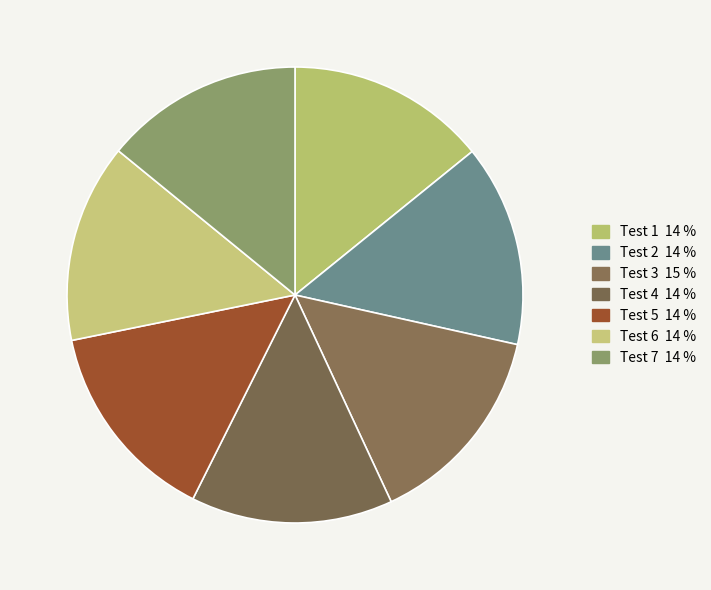

How many slices are in this pie chart?

7